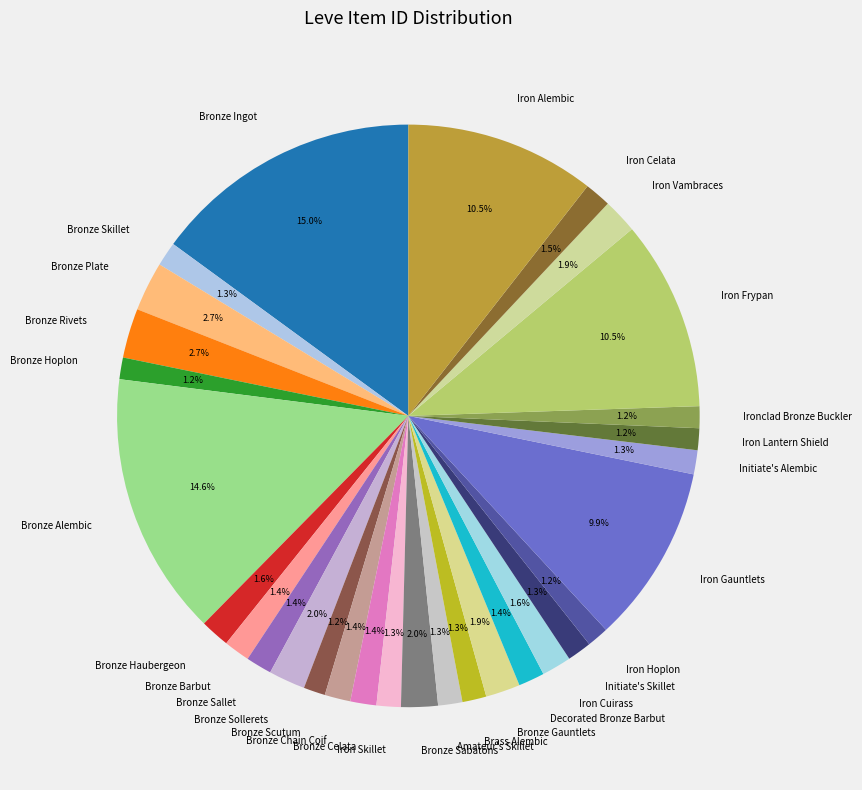

Does any single category account for the majority?

No